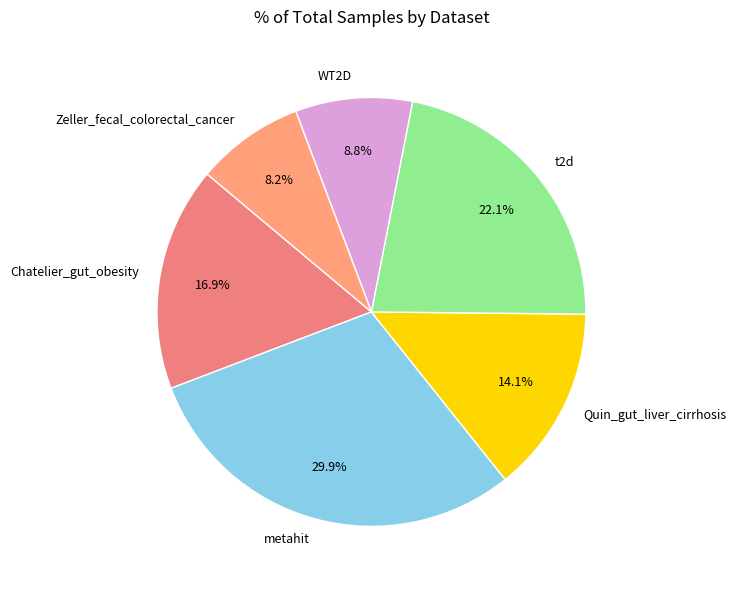

True or false: WT2D accounts for 9% of the total.

True